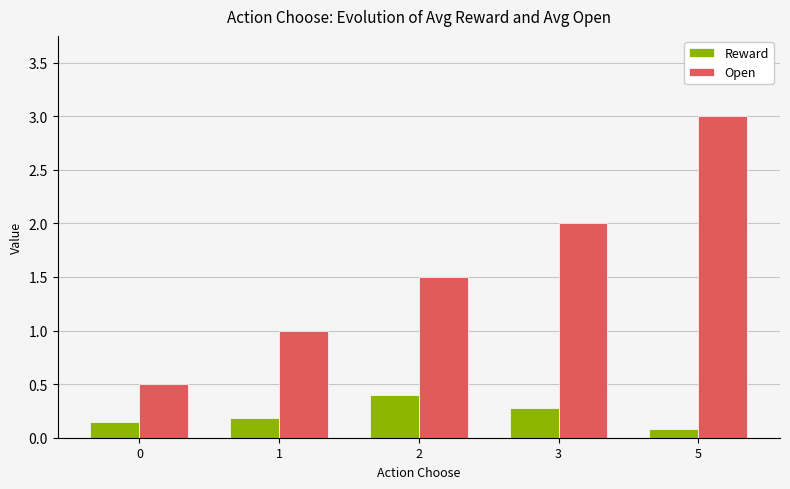

At which category is the sum across all series the highest?

5